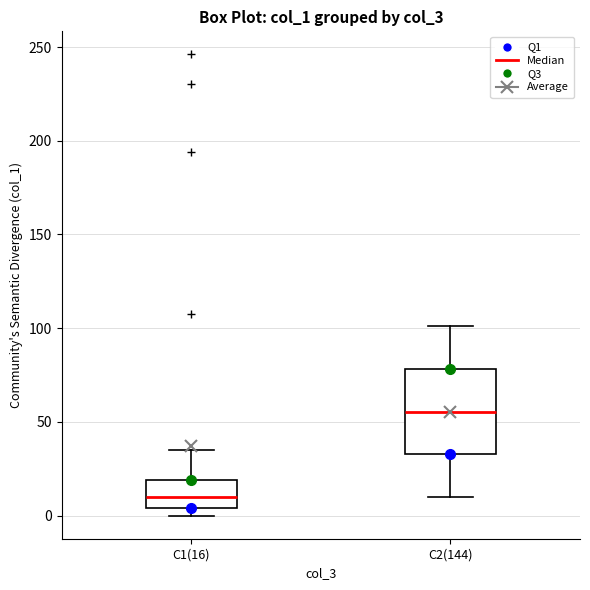

Reading left to right, transcribe this box plot: for each box, give where its median line is, the range the box spans, and where its two whiskers end, as read against the y-axis. The values are not printed on the chart, so give them approximately, as read against the axis.

C1(16): median 10, box 5 to 20, whiskers 0 to 35
C2(144): median 55, box 35 to 80, whiskers 10 to 100